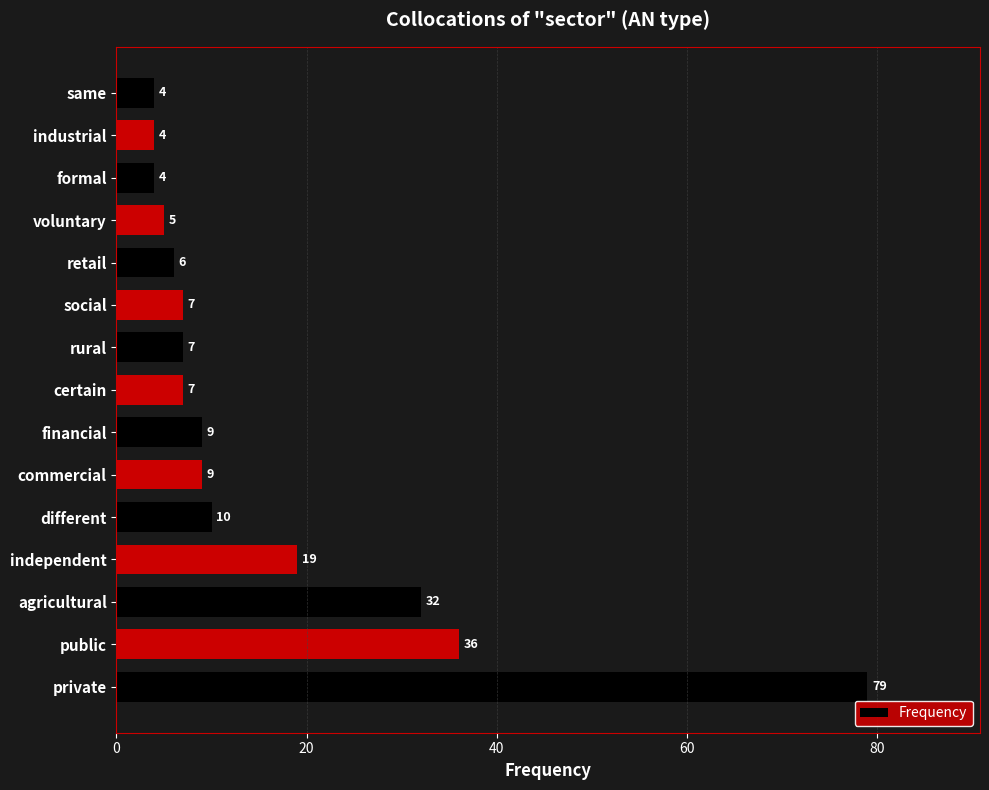

What is the change in value from public to independent?

-17